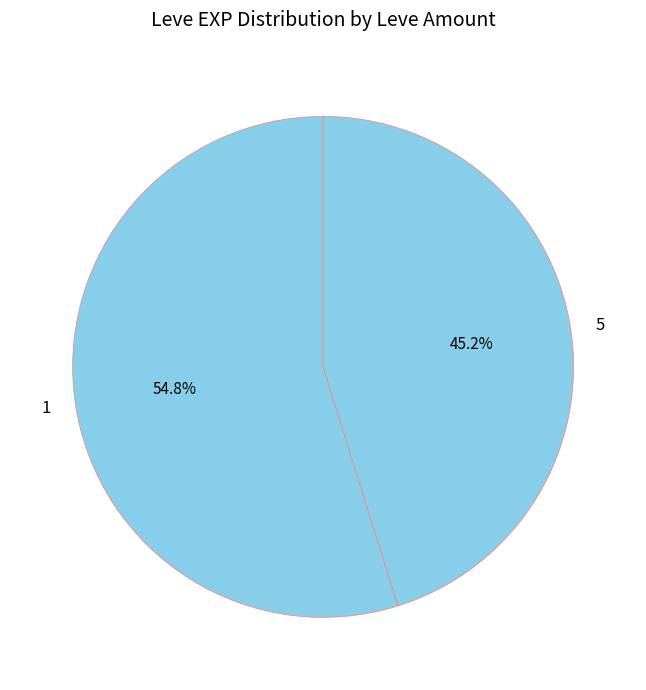

What percentage is the 5 slice, to the nearest percent?

45%